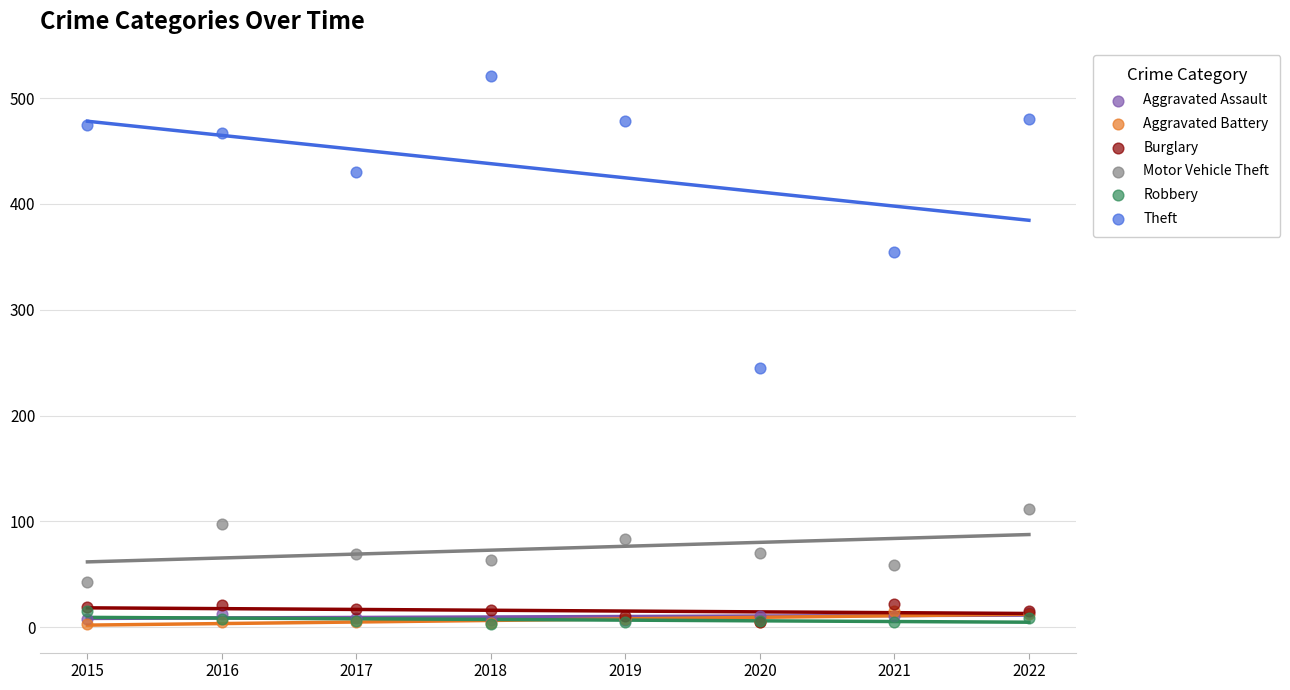

Across all series, what Y value is closest to 262?

245